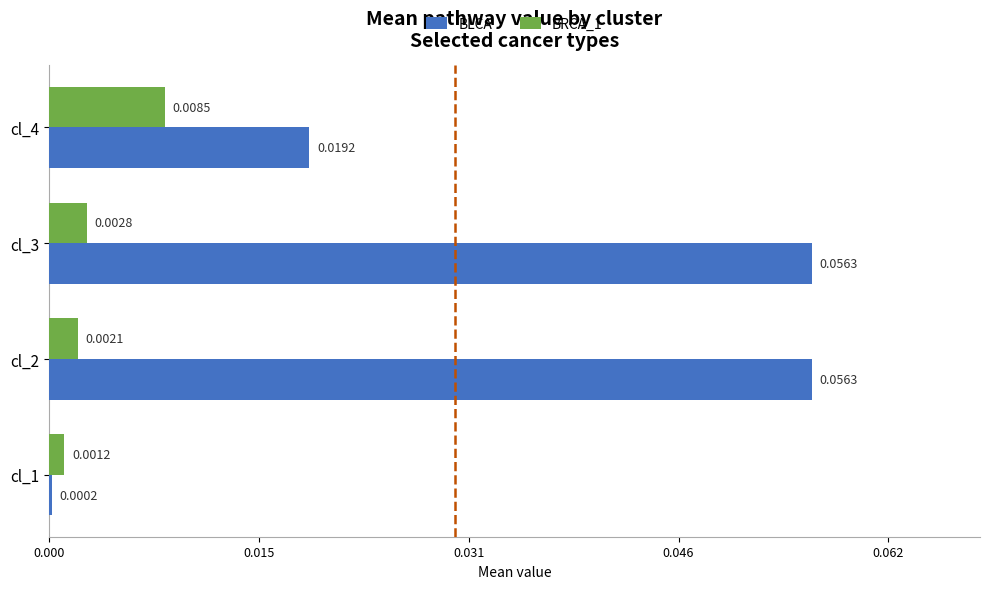

At which category is the sum across all series the highest?

cl_3